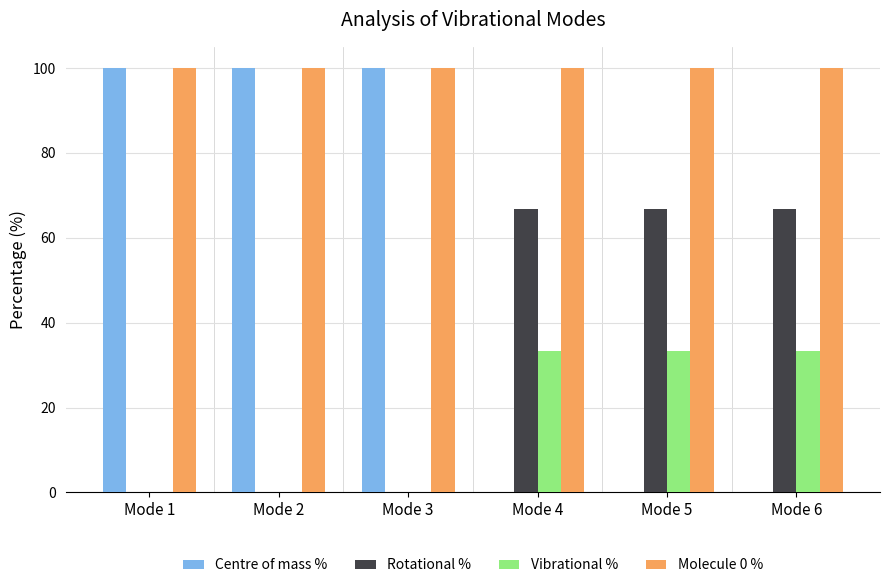

The Vibrational % series shows 33.3 at Mode 5. True or false?

True